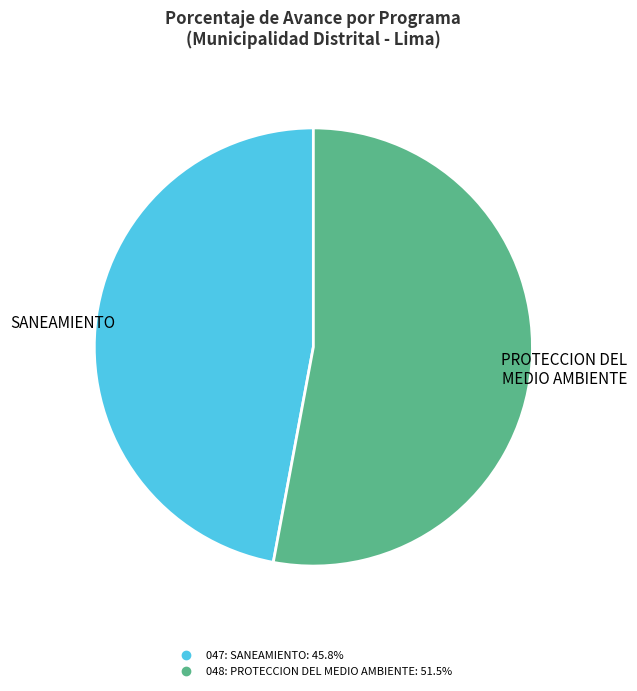

Is it true that 047: SANEAMIENTO is 57% of the pie?

False